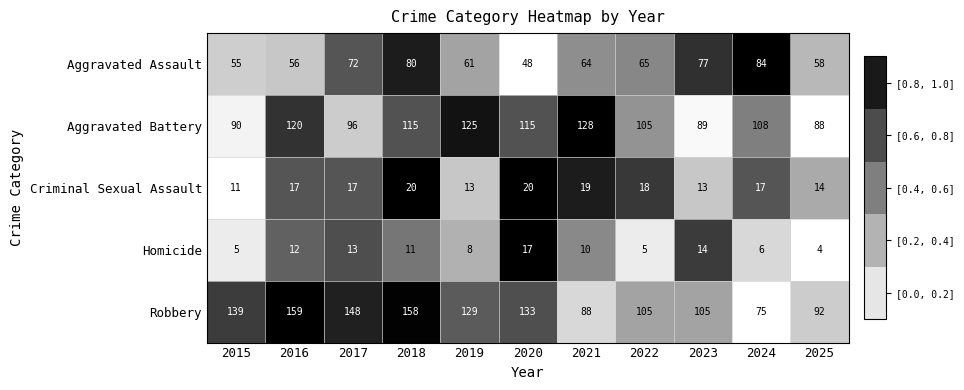

Which label corresponds to the smallest value in the chart?

2025